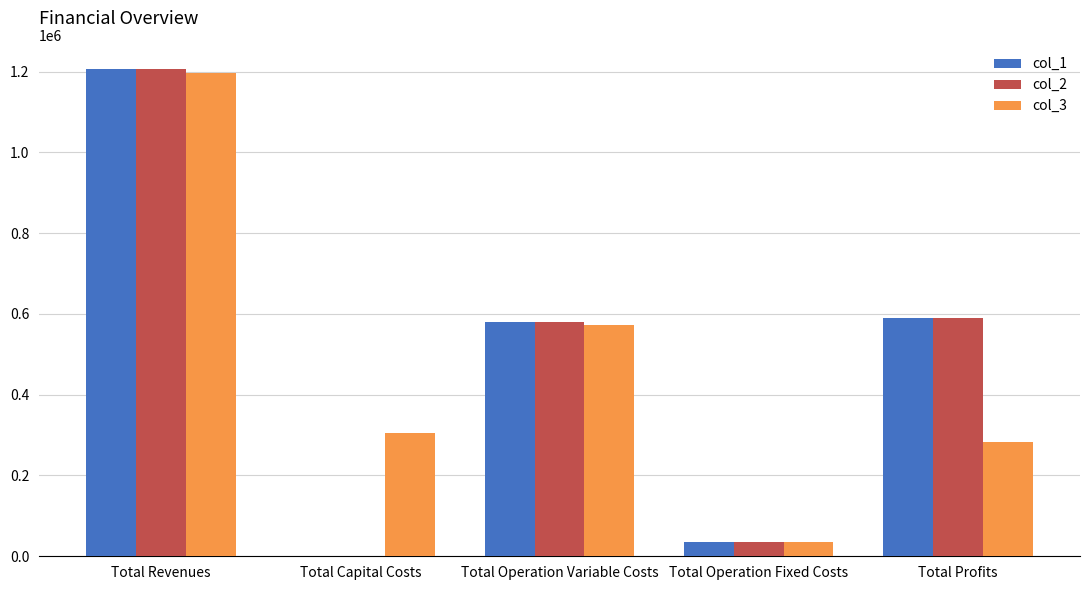

What is the maximum value shown in the chart?

1205817.7